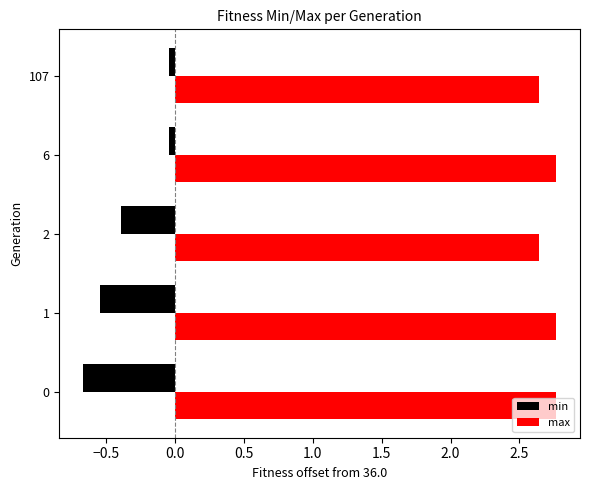

Is it true that max equals 3.9 at 1?

False